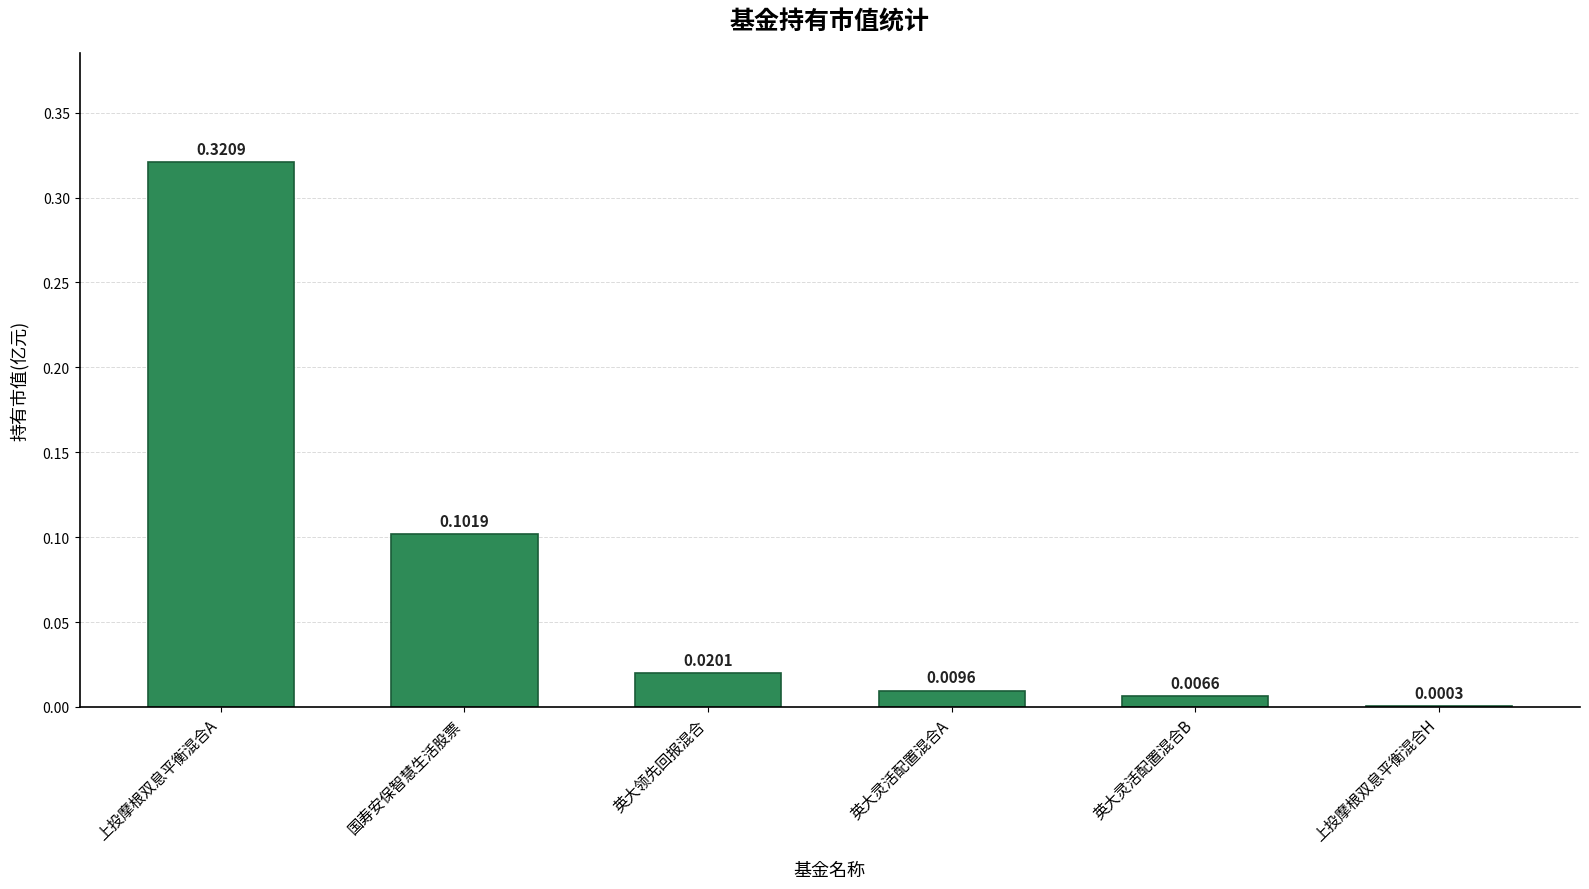

True or false: the data shows 0.2 at 上投摩根双息平衡混合A.

False